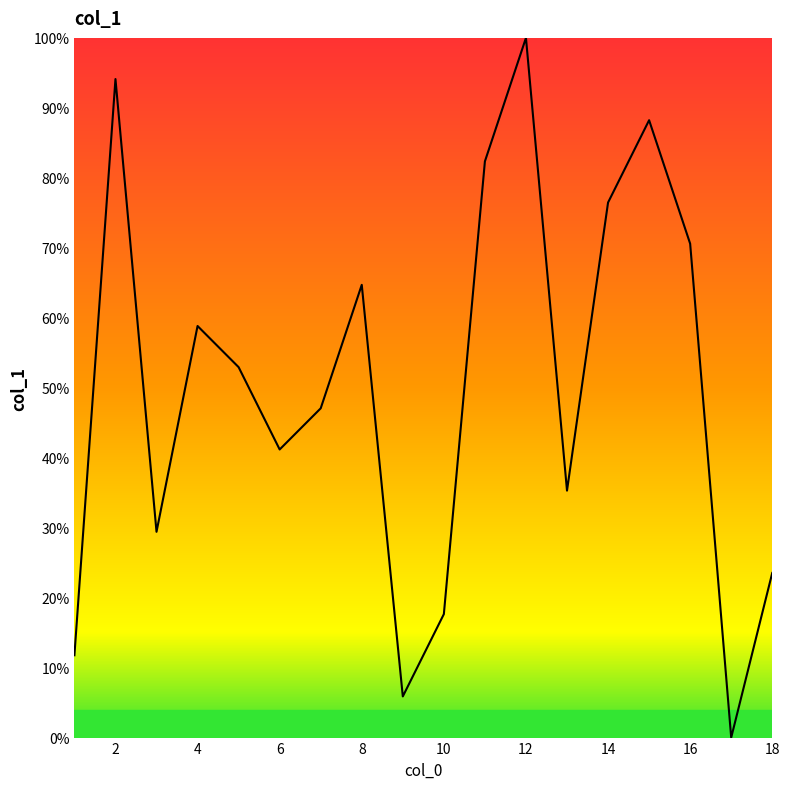

What is the average value?

50.0